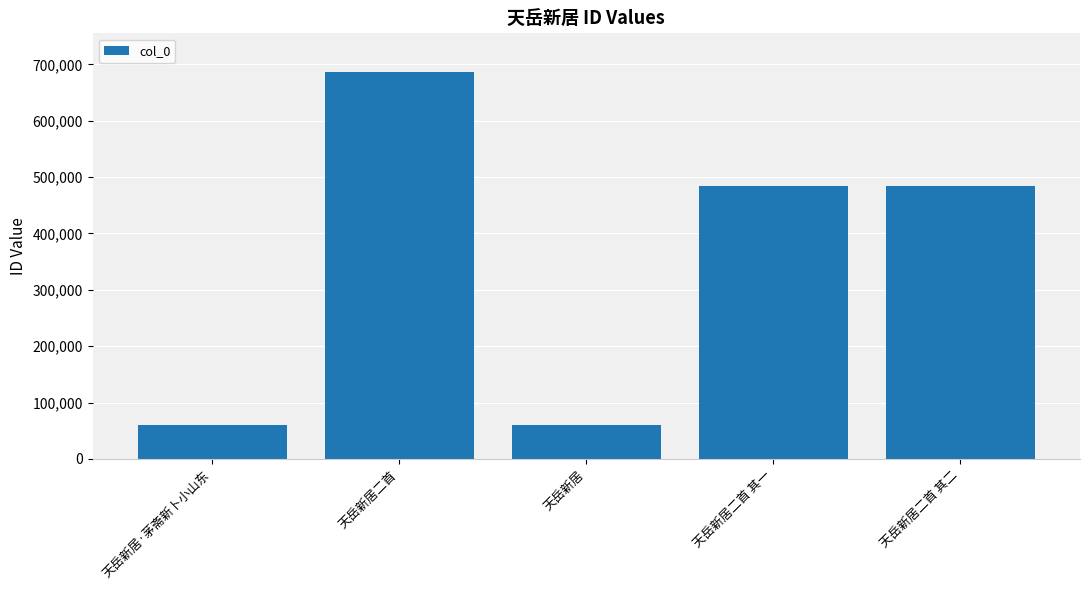

Where does the data first go above 483296?

天岳新居二首